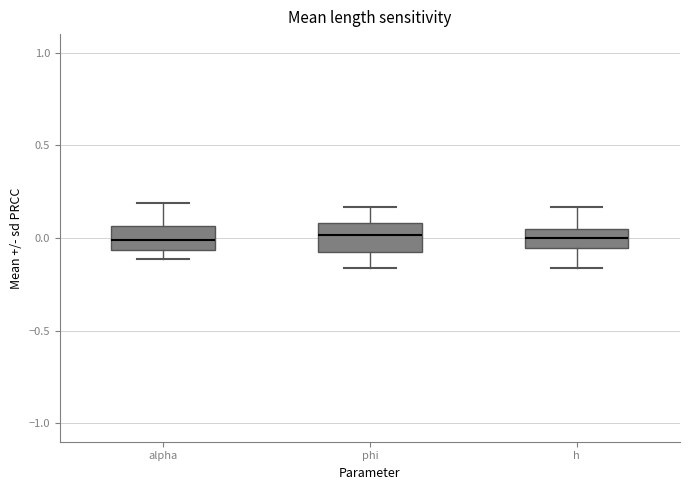

Where is the upper edge of the box for phi on the y-axis? The values are not printed on the chart, so give them approximately, as read against the axis.

0.10